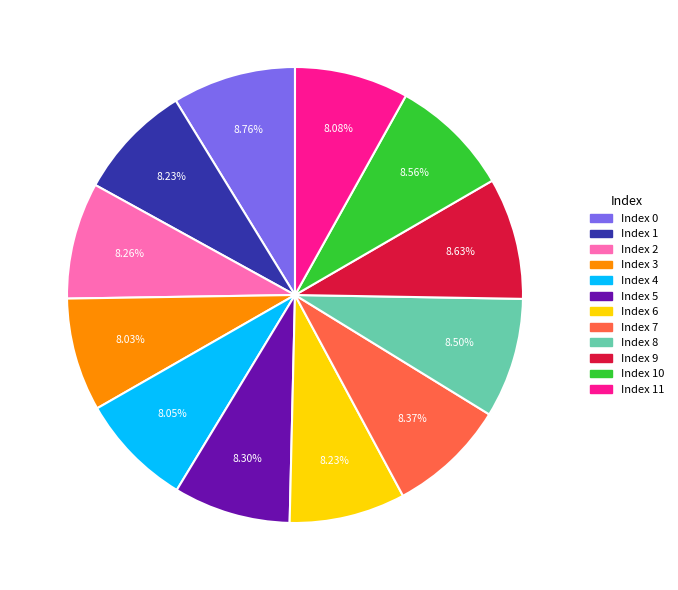

Combined, do Index 7 and Index 8 account for over 50%?

No